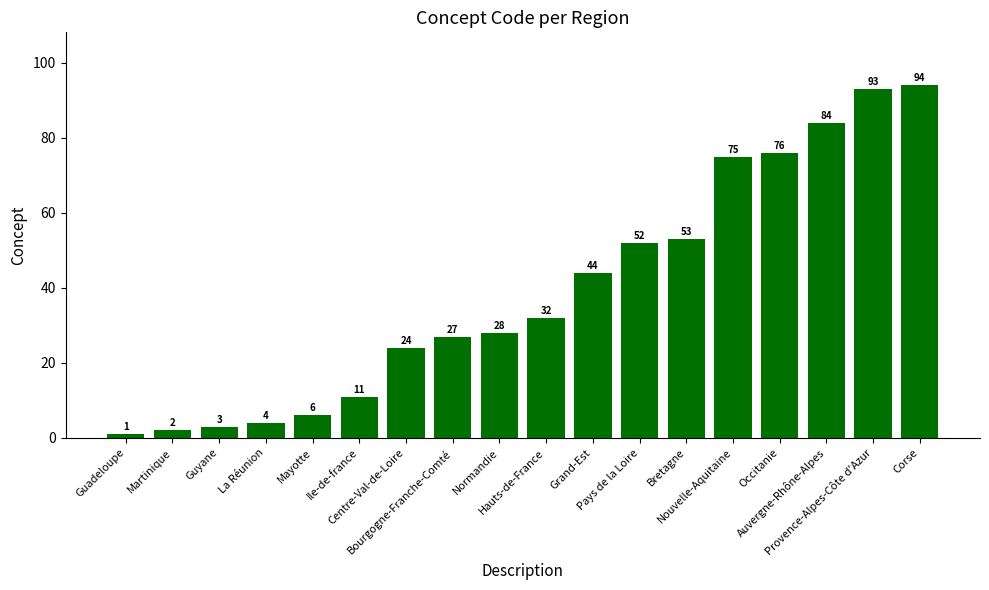

What is the label of the 16th bar from the right?

Guyane